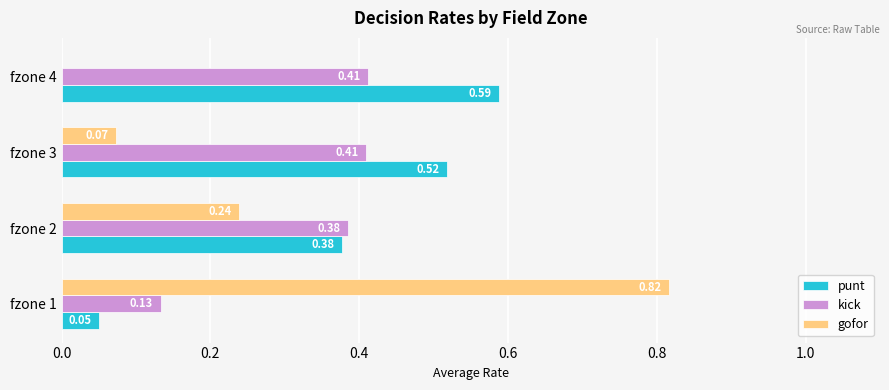

What is the total value across all series at fzone 3?

1.0